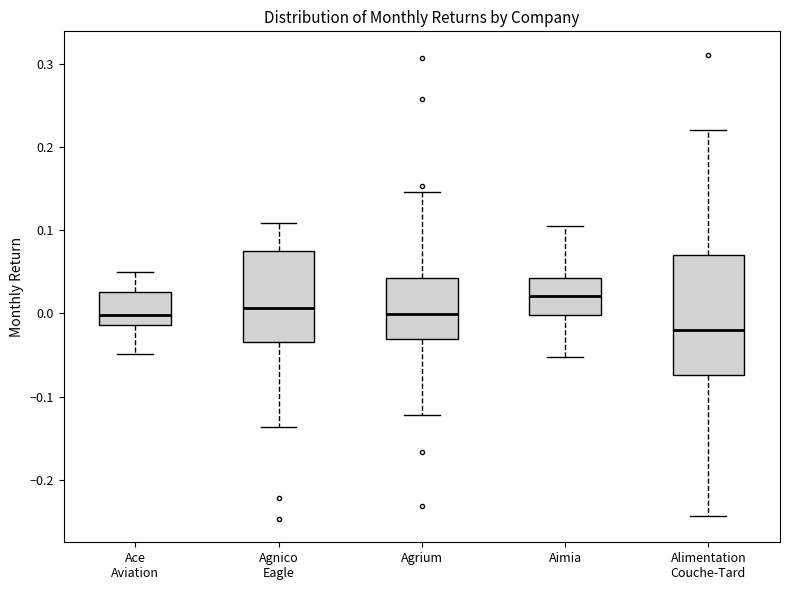

Reading left to right, transcribe this box plot: for each box, give where its median line is, the range the box spans, and where its two whiskers end, as read against the y-axis. The values are not printed on the chart, so give them approximately, as read against the axis.

Ace Aviation: median 0.00, box -0.01 to 0.03, whiskers -0.05 to 0.05
Agnico Eagle: median 0.01, box -0.03 to 0.08, whiskers -0.14 to 0.11
Agrium: median 0.00, box -0.03 to 0.04, whiskers -0.12 to 0.15
Aimia: median 0.02, box 0.00 to 0.04, whiskers -0.05 to 0.11
Alimentation Couche-Tard: median -0.02, box -0.07 to 0.07, whiskers -0.24 to 0.22